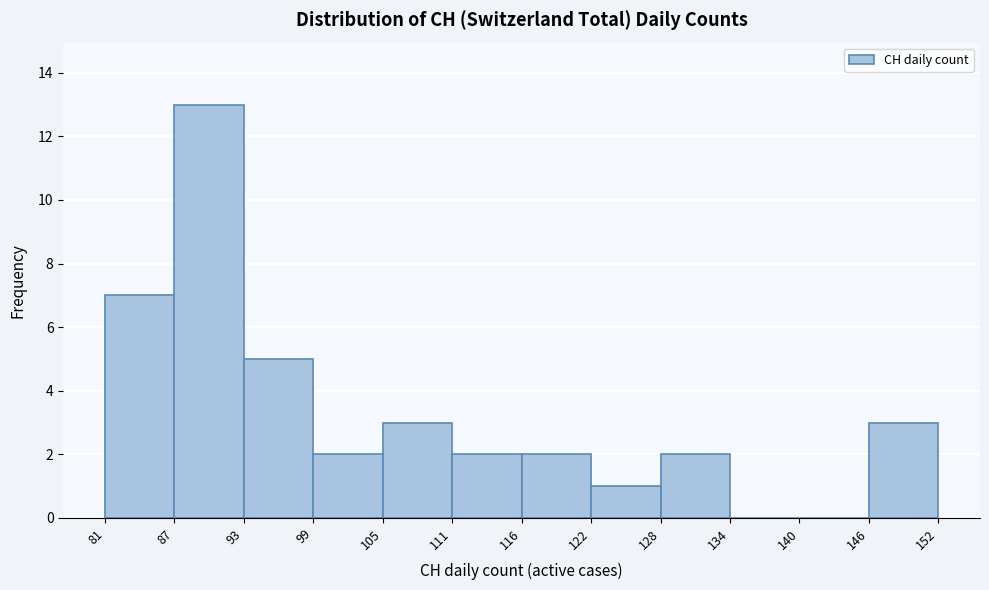

Which range on the x-axis has the tallest bar?

87 to 93